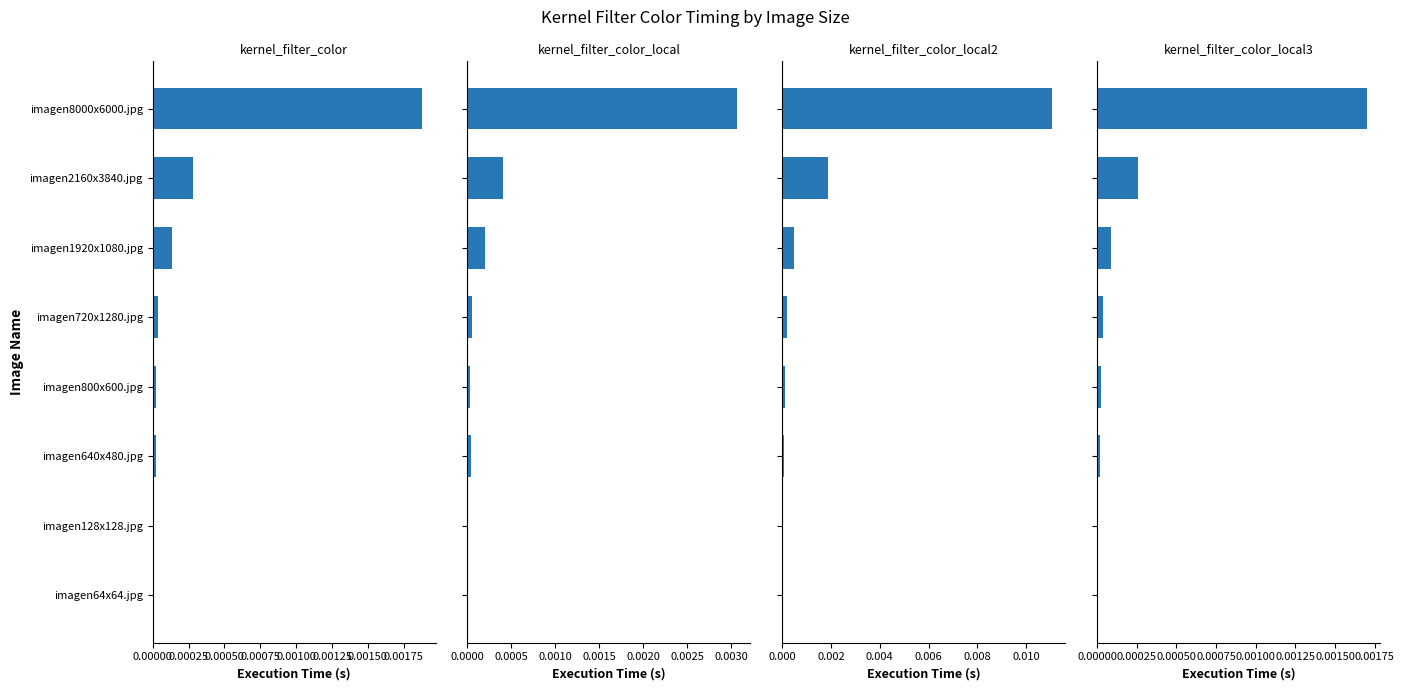

Which series has the largest total across all categories?

kernel_filter_color_local2